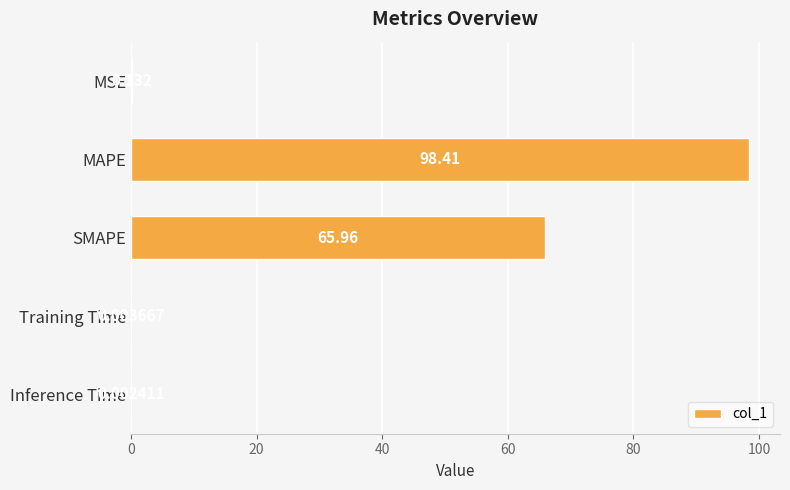

Which has a higher value, MAPE or Inference Time?

MAPE